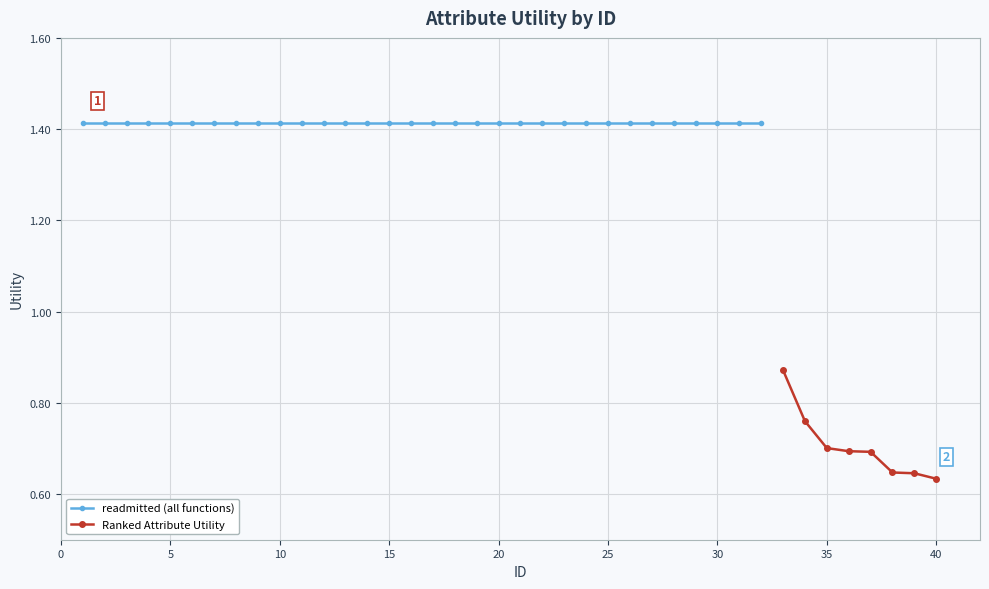

The chart shows a value of 0.5 at 10. True or false?

False